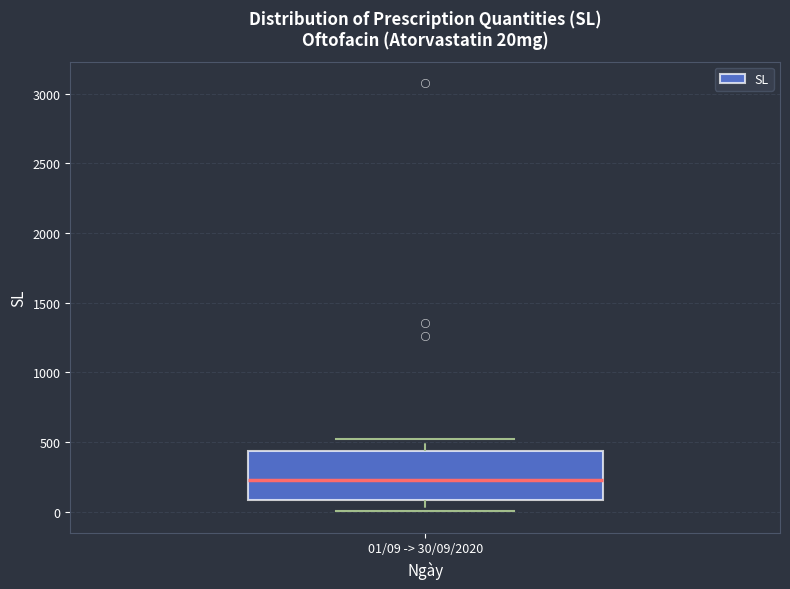

Read this box plot against the y-axis: the position of the median line, the range covered by the box, and the ends of both whiskers. The values are not printed on the chart, so give them approximately, as read against the axis.

median 250, box 100 to 450, whiskers 0 to 550